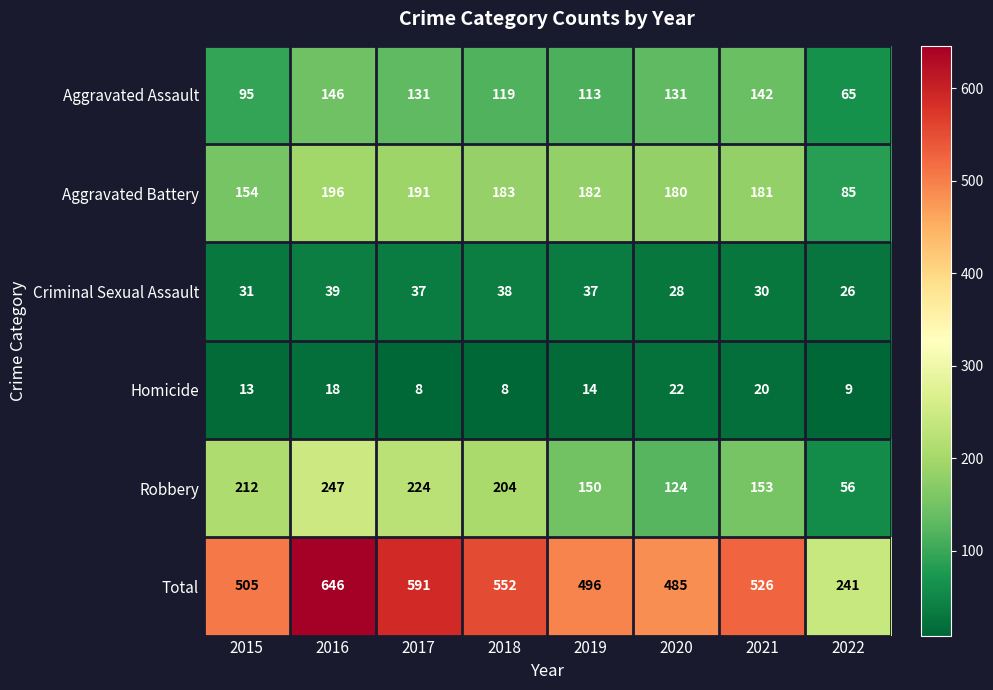

Count the number of data series in this chart.

6